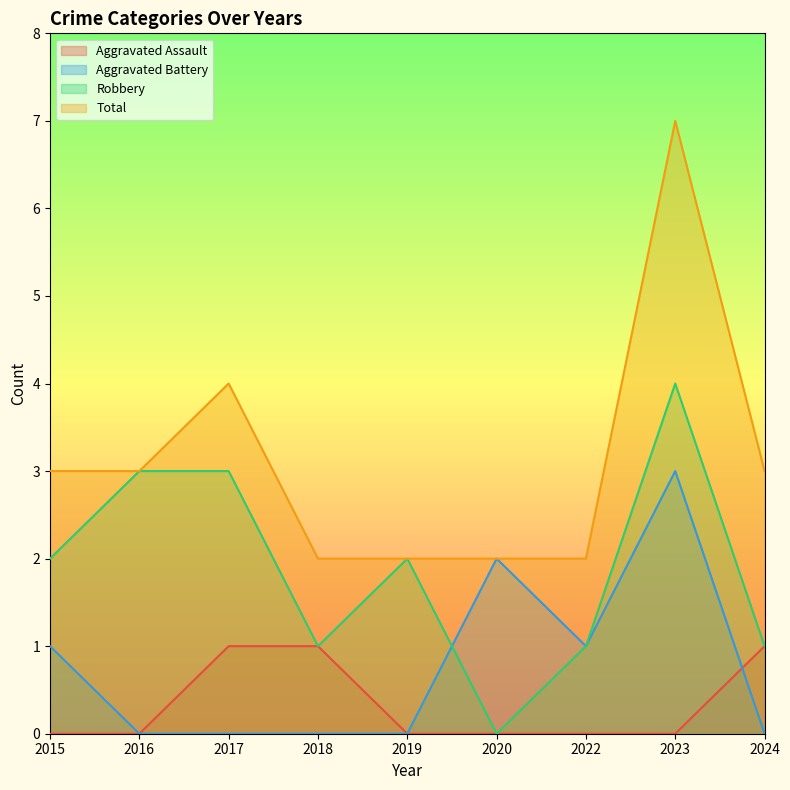

True or false: Aggravated Assault has a value of 0 at 2019.

True